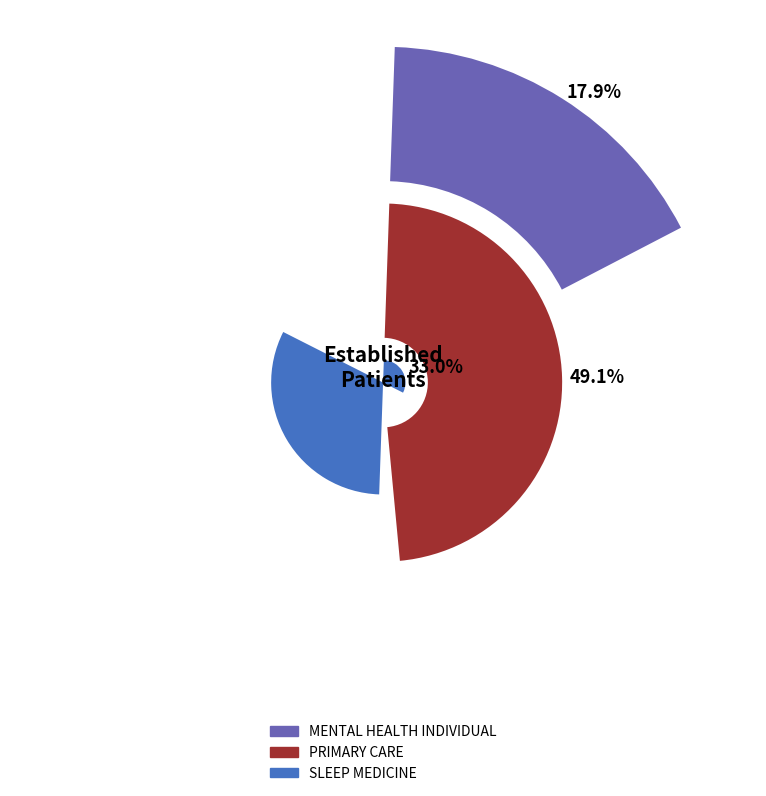

Is SLEEP MEDICINE the majority of the pie?

No